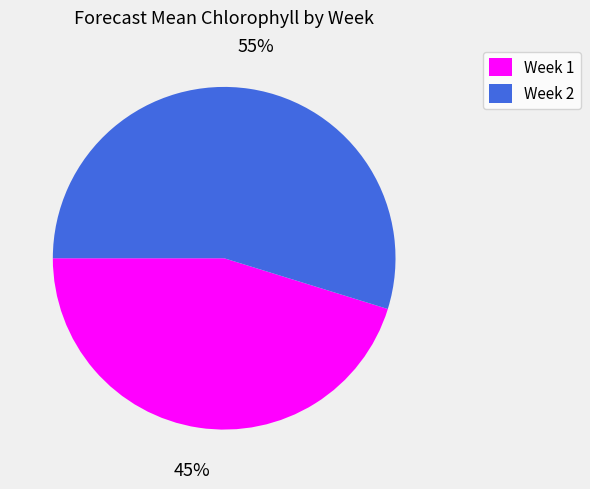

How many slices are in this pie chart?

2